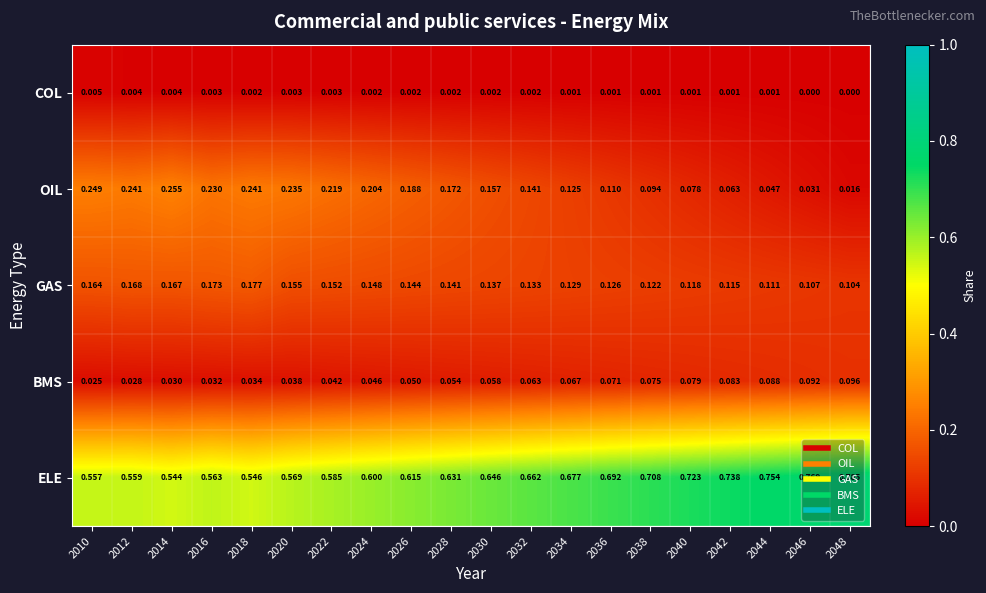

At 2048, list the series in order from largest to smallest.

ELE, GAS, BMS, OIL, COL